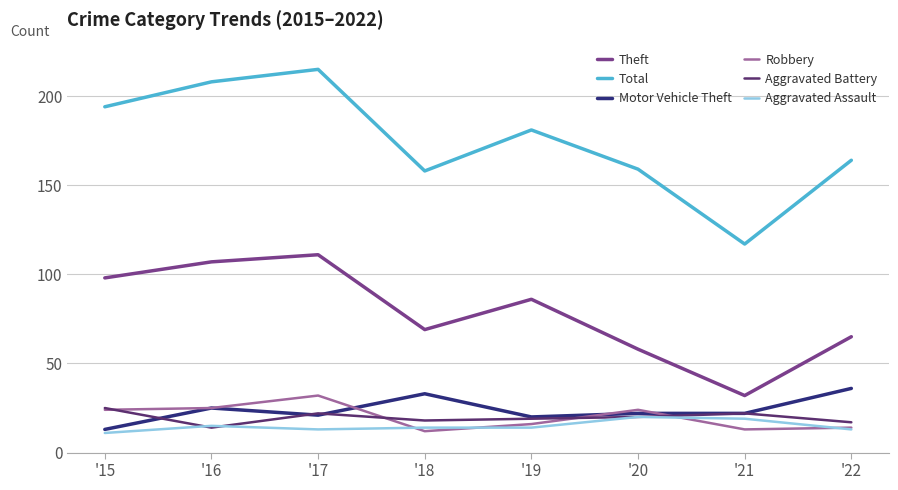

What is the sum of the Aggravated Battery values at '20 and '21?

42